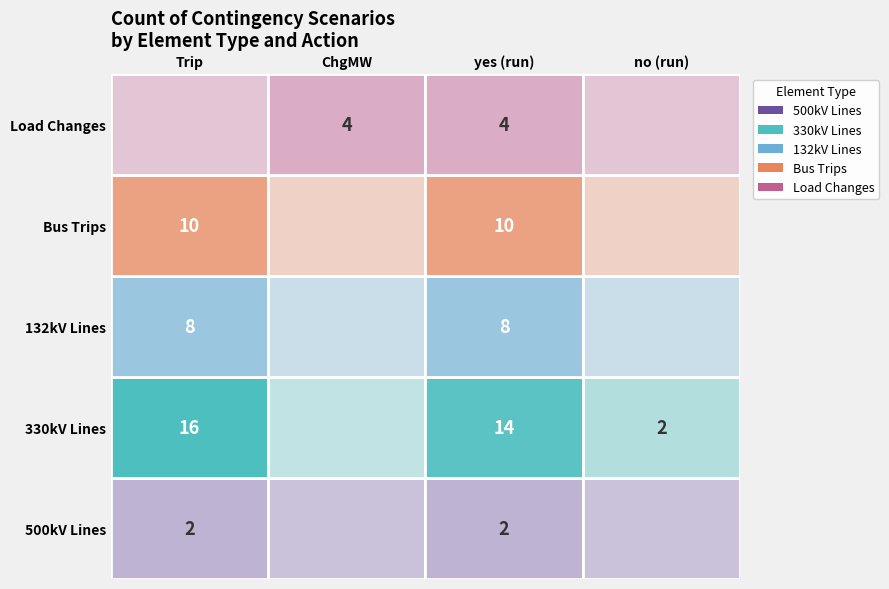

How many values in the Trip series exceed 10?

1